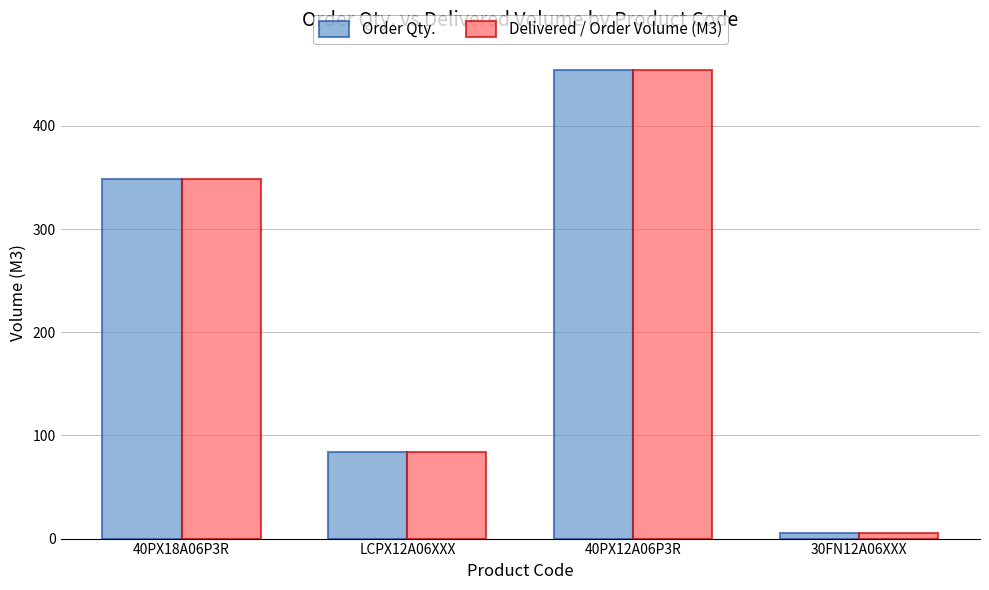

Reading right to left, list all the values displayed in this chart.

Order Qty.: 5	454	84	349
Delivered / Order Volume (M3): 5	454	84	349